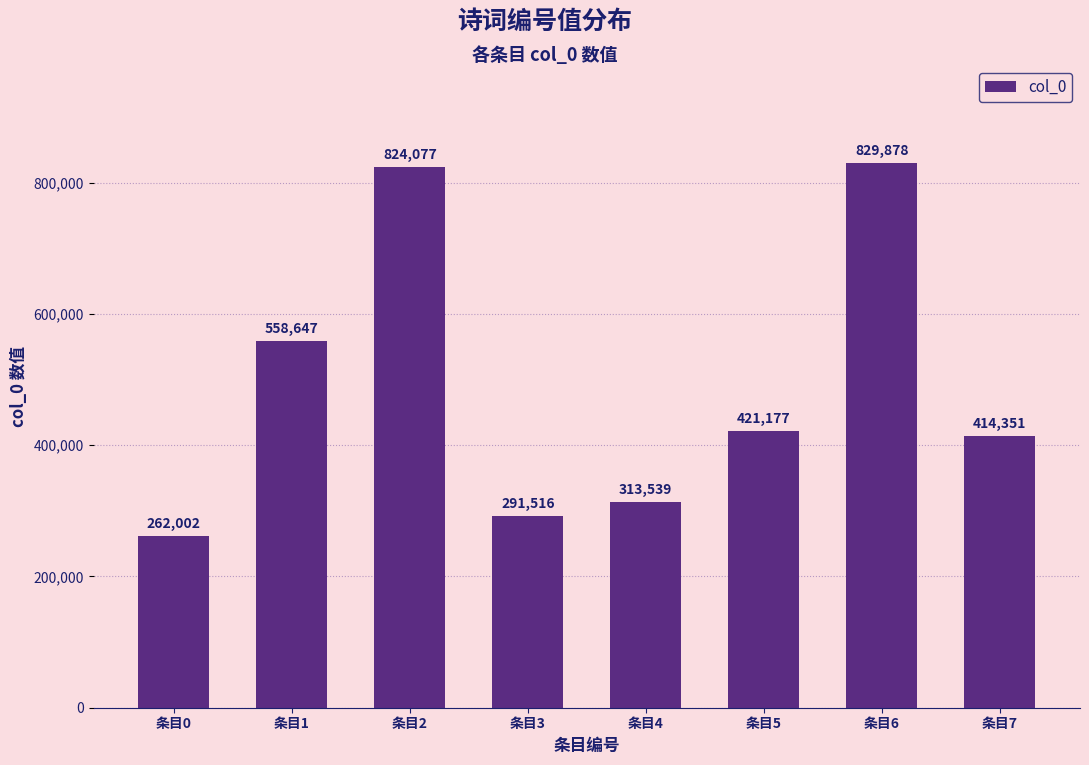

Reading left to right, transcribe all the data shown in this chart.

条目0=262002	条目1=558647	条目2=824077	条目3=291516	条目4=313539	条目5=421177	条目6=829878	条目7=414351